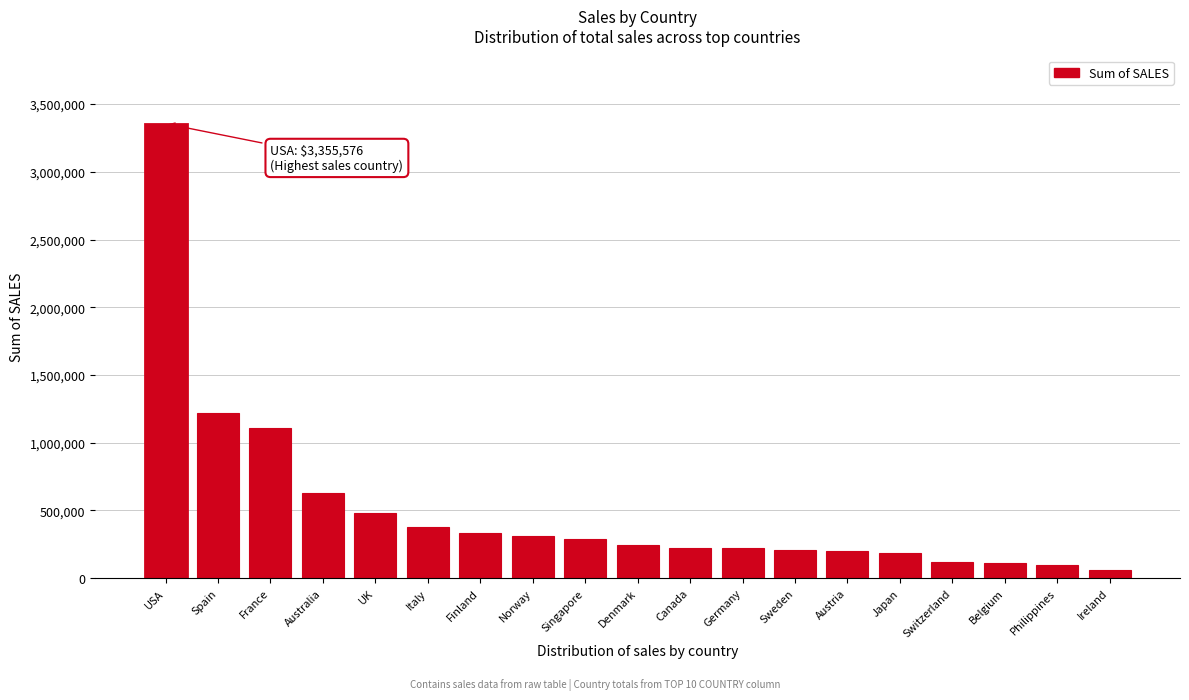

Where is the data nearest to the value 1706666?

Spain